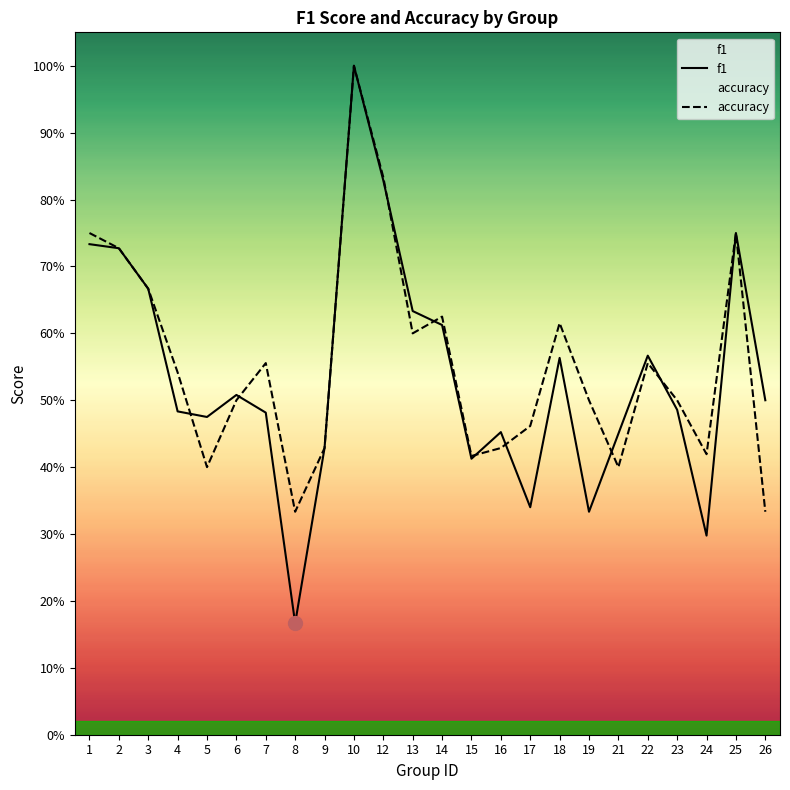

What is the difference between the f1 values at 18 and 12?

0.3